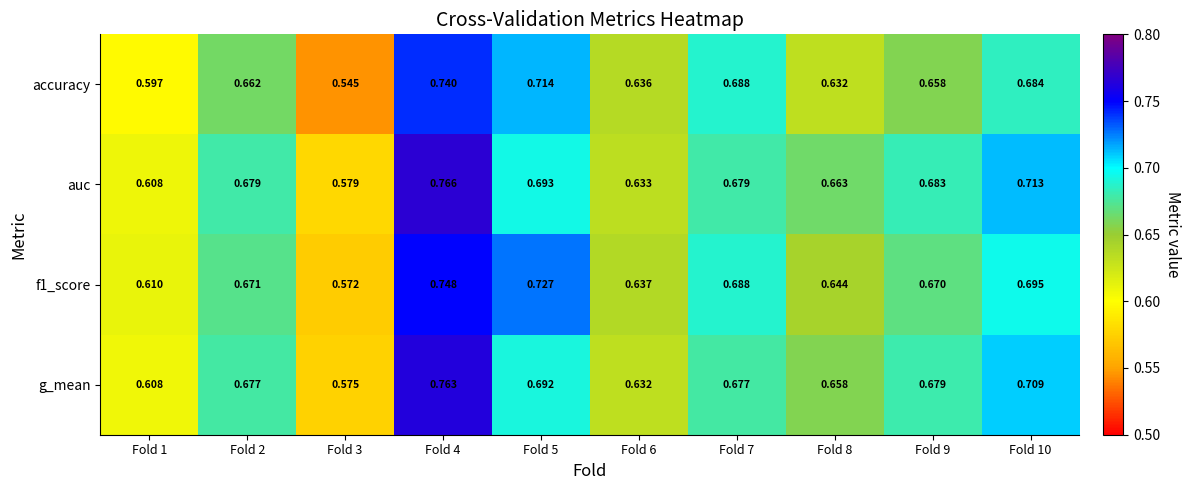

Is the value of auc at Fold 8 greater than the value of f1_score at Fold 1?

Yes